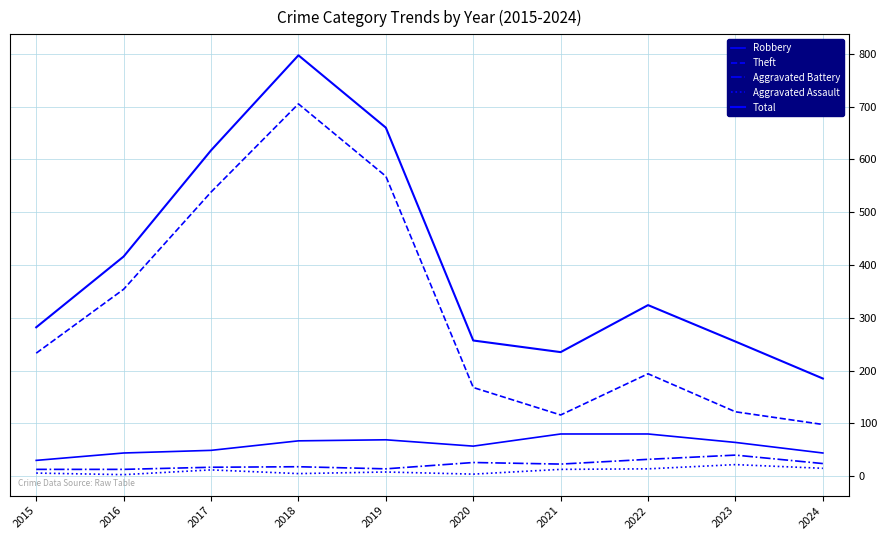

True or false: Theft has a value of 122 at 2023.

True